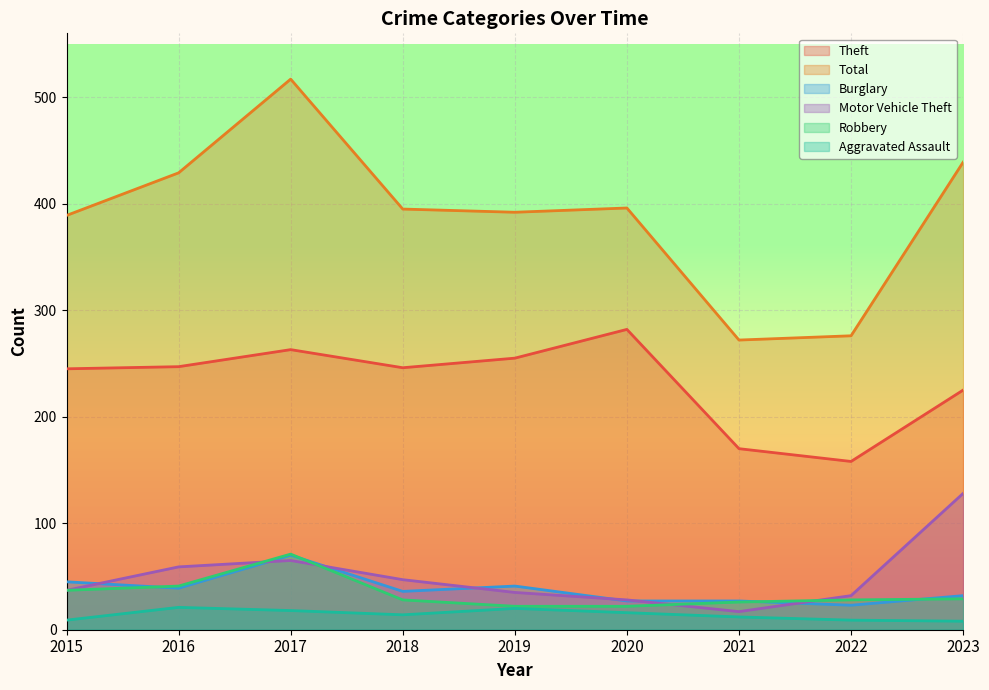

Which series changed the most between 2015 and 2019?

Robbery